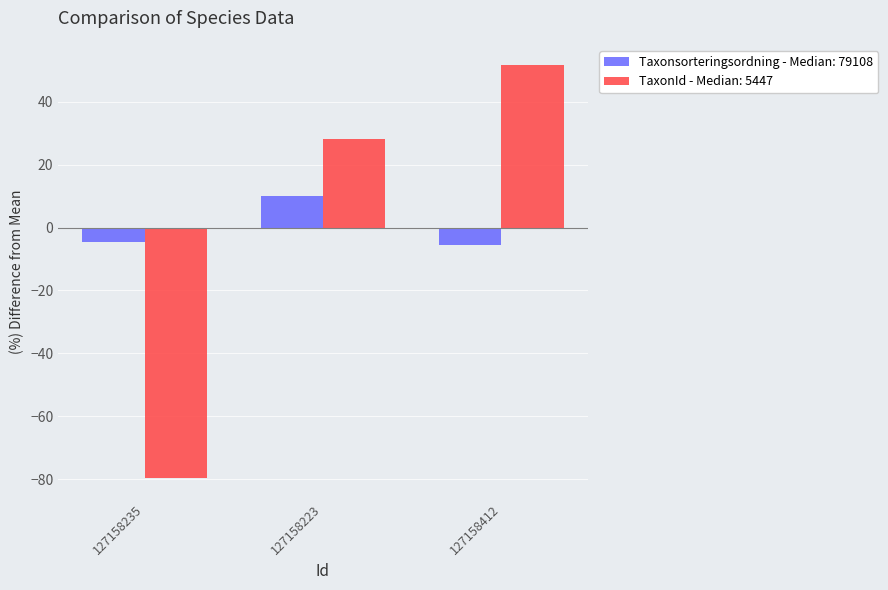

Rank the series at 127158412 from highest to lowest value.

TaxonId - Median: 5447, Taxonsorteringsordning - Median: 79108